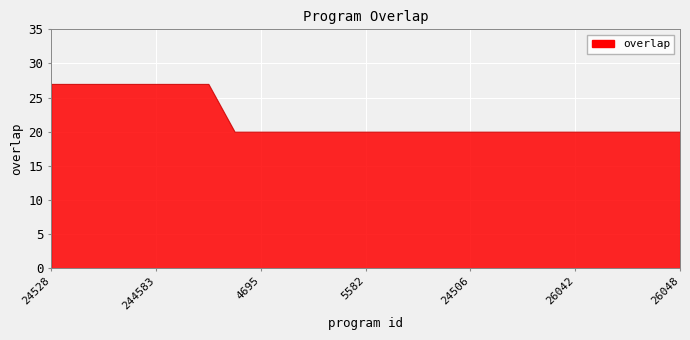

What is the greatest value displayed?

27